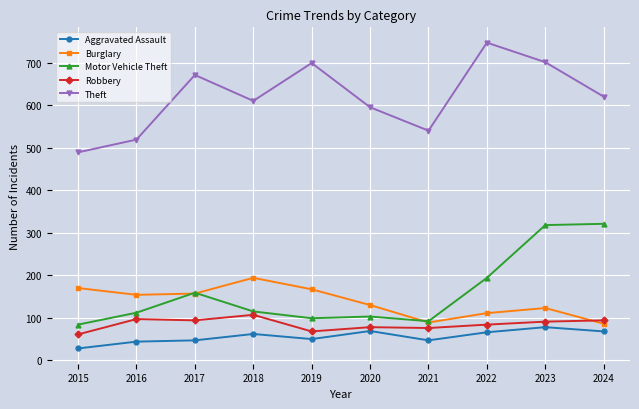

True or false: Aggravated Assault and Robbery cross at least once.

False